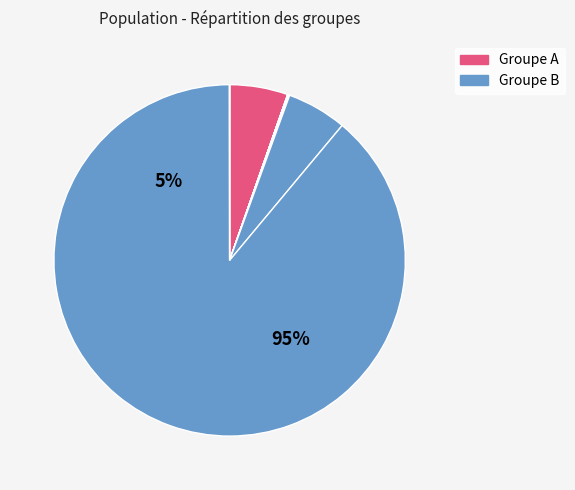

Is it true that guoxiaopang is 1% of the pie?

False